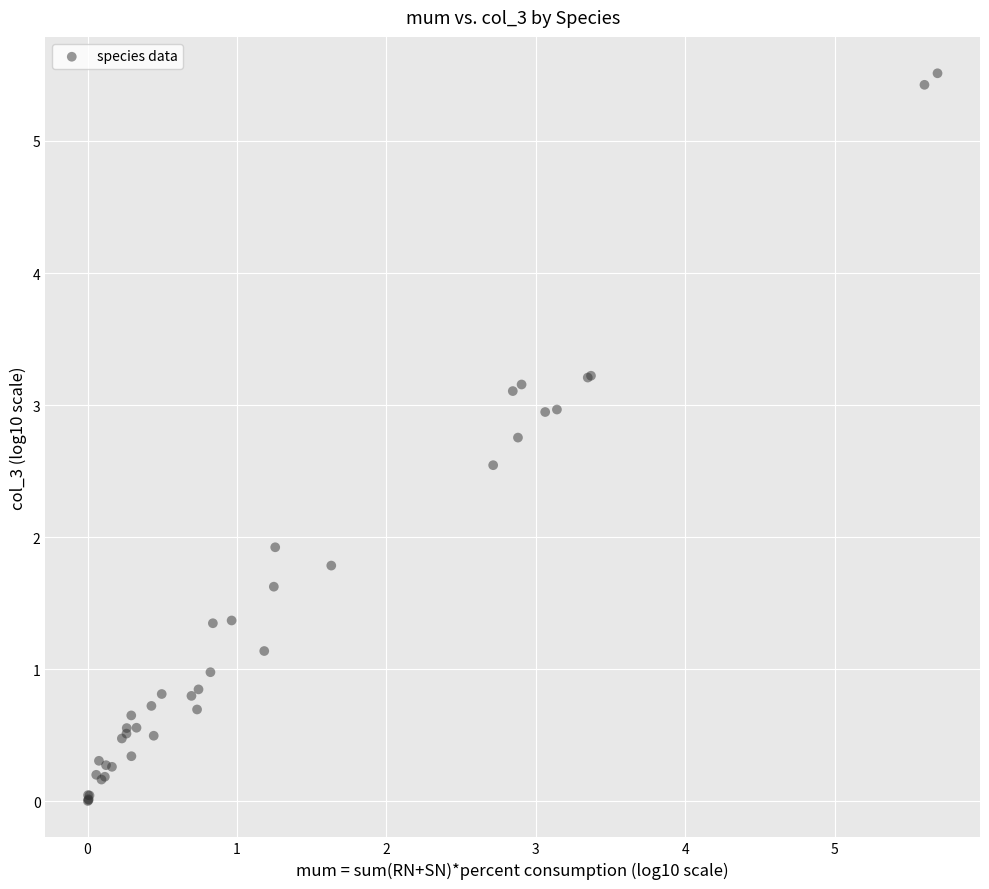

What Y value in the scatter plot is closest to 2?

1.9